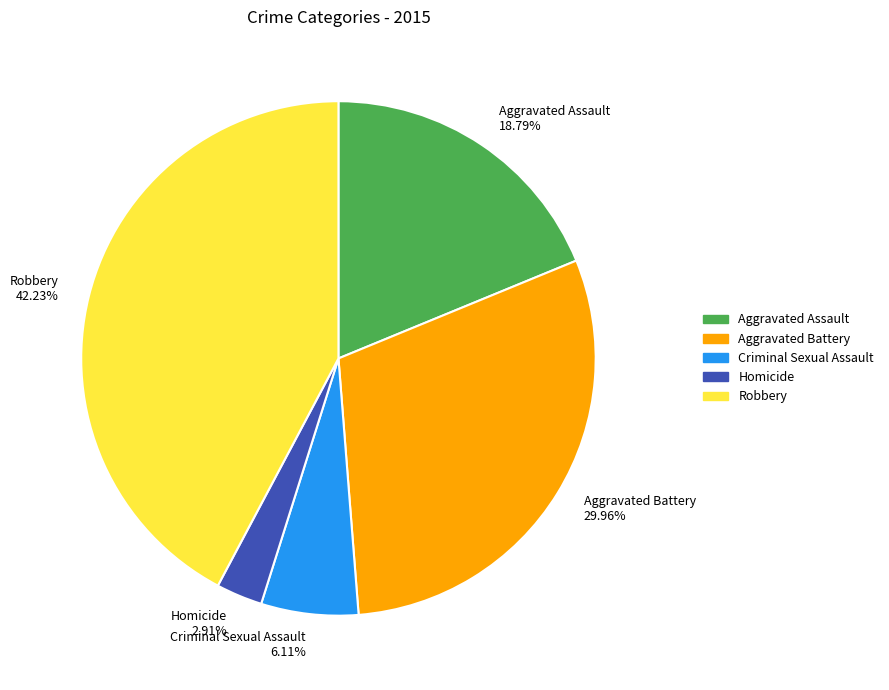

The Criminal Sexual Assault slice represents 18% of the pie. True or false?

False